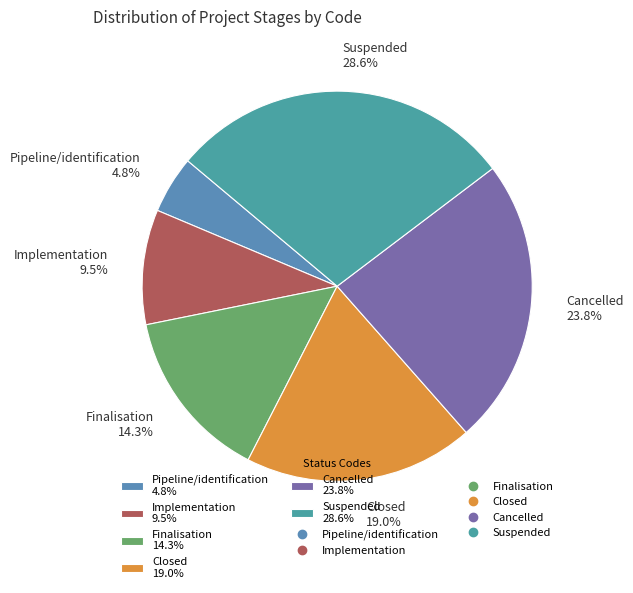

Does Finalisation account for over 50% of the chart?

No